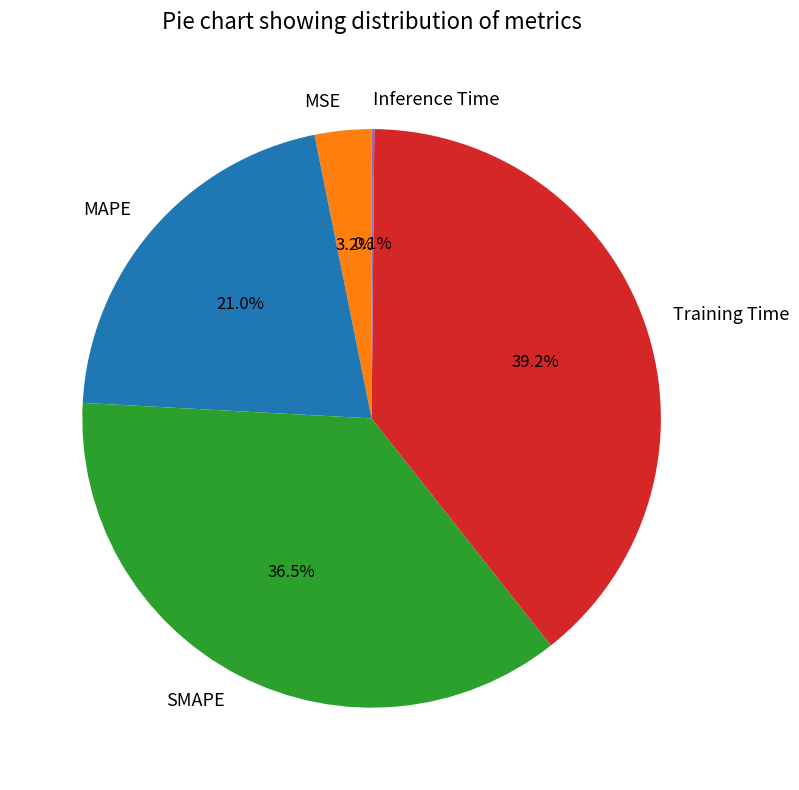

Is SMAPE the majority of the pie?

No